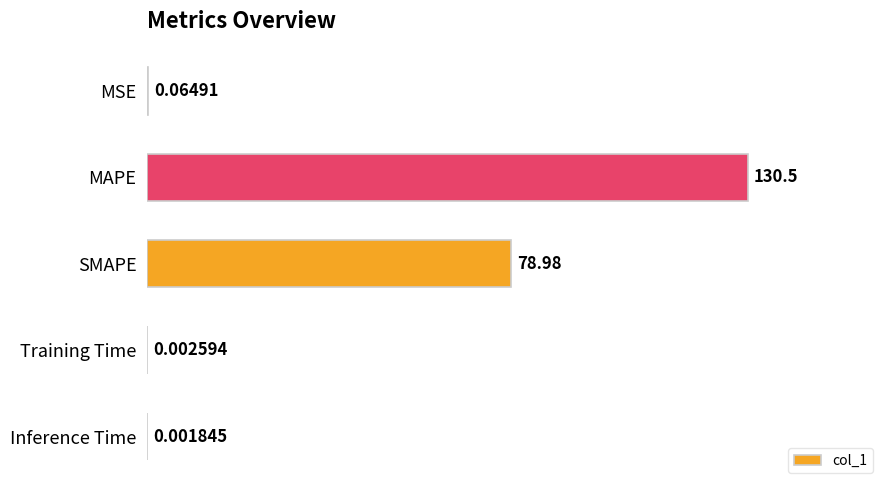

What is the greatest value displayed?

130.5